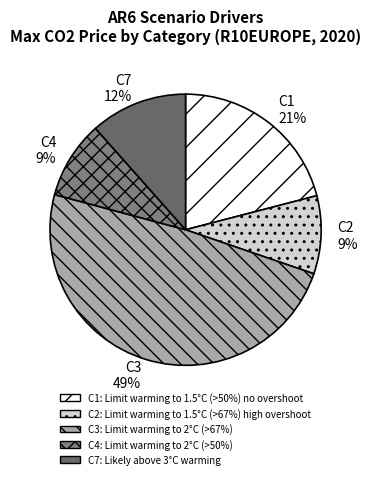

To the nearest percent, what percentage of the pie is C3?

49%